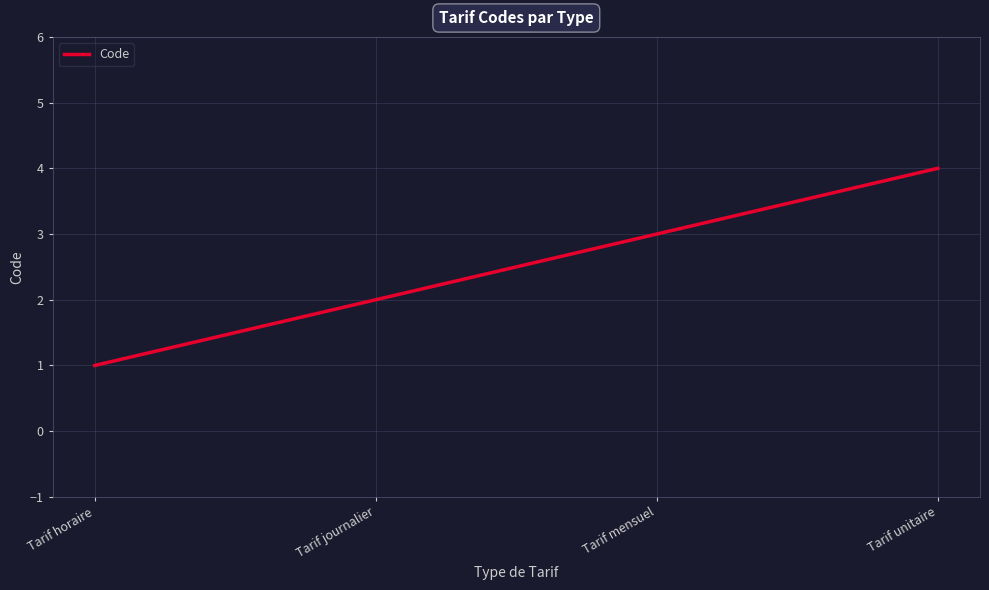

Rank the categories by value from lowest to highest.

Tarif horaire, Tarif journalier, Tarif mensuel, Tarif unitaire